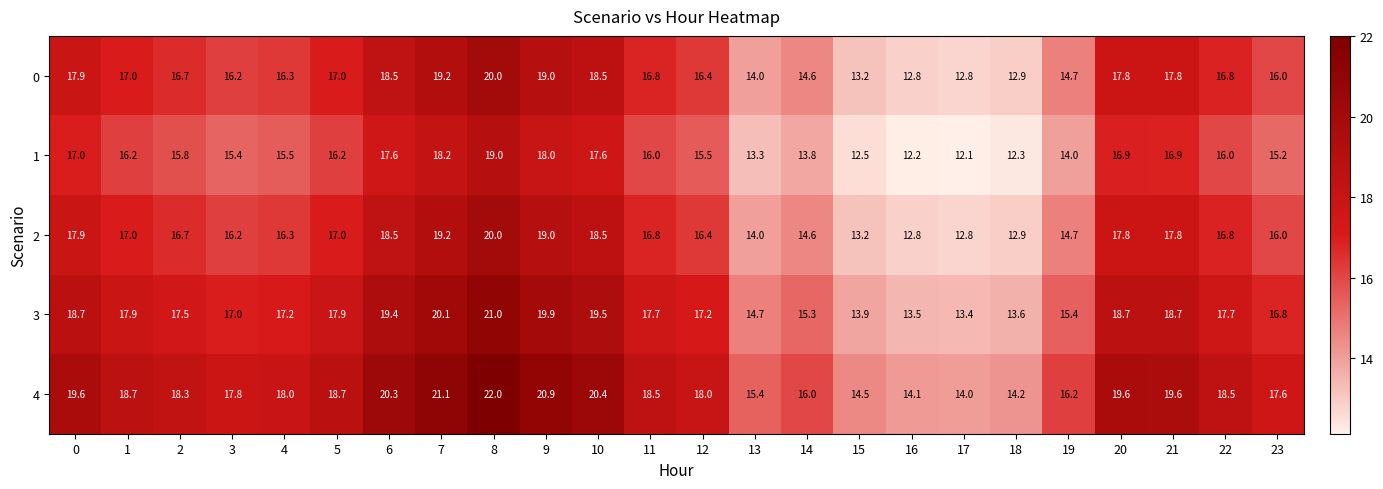

What is the sum of the 3 values at 12 and 20?

35.9